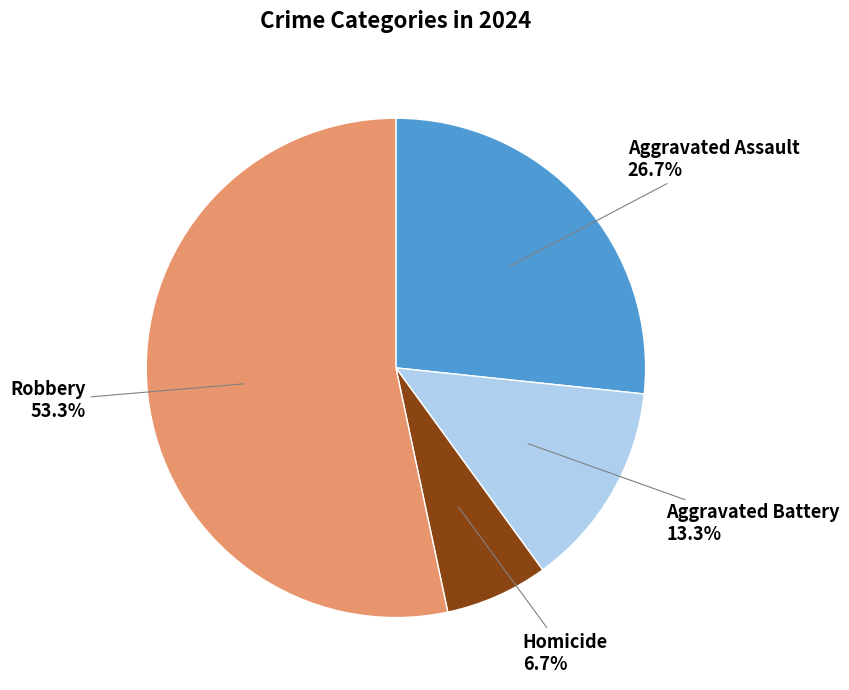

Is there any slice that represents more than half of the pie?

Yes